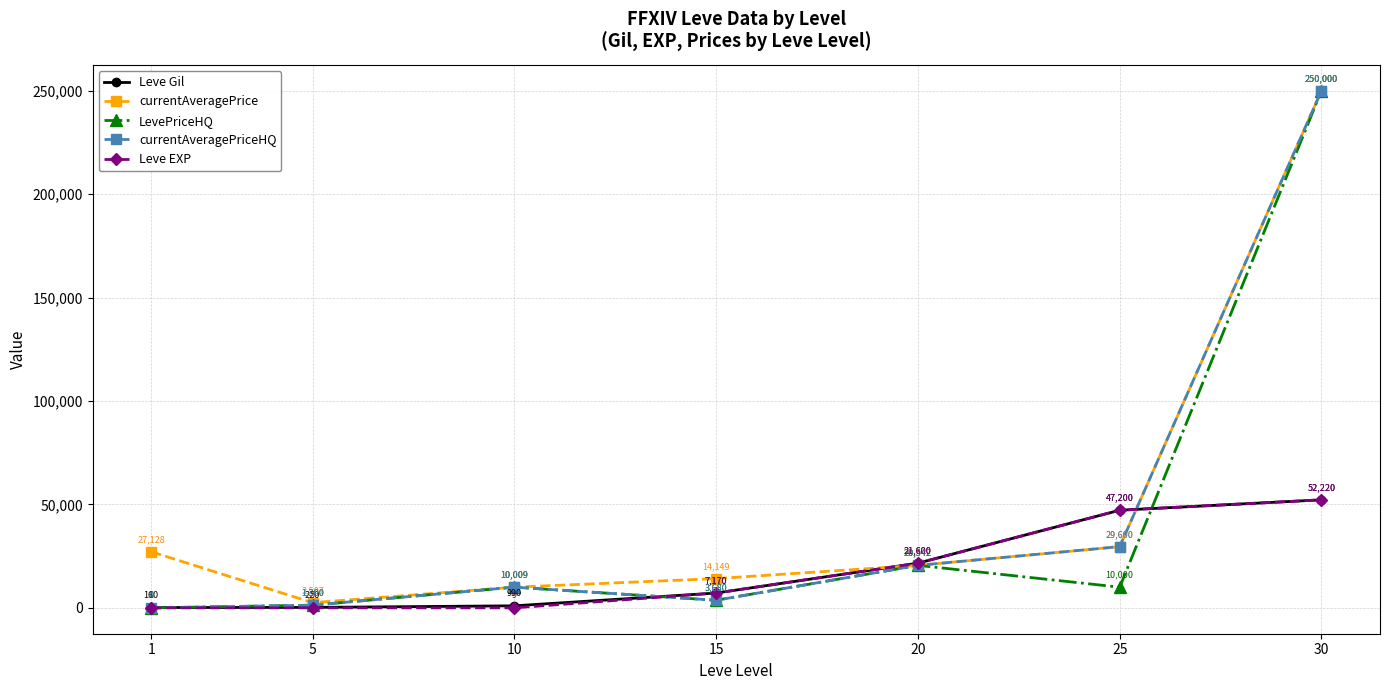

What is the difference between the highest and lowest values at 30?

197780